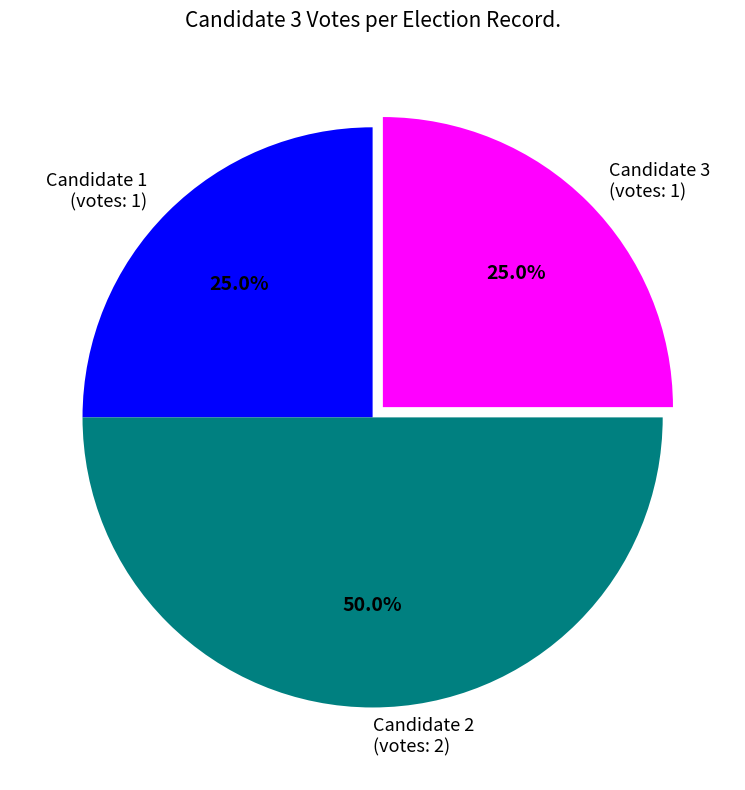

Which slice is the largest?

Candidate 2 (votes: 2)